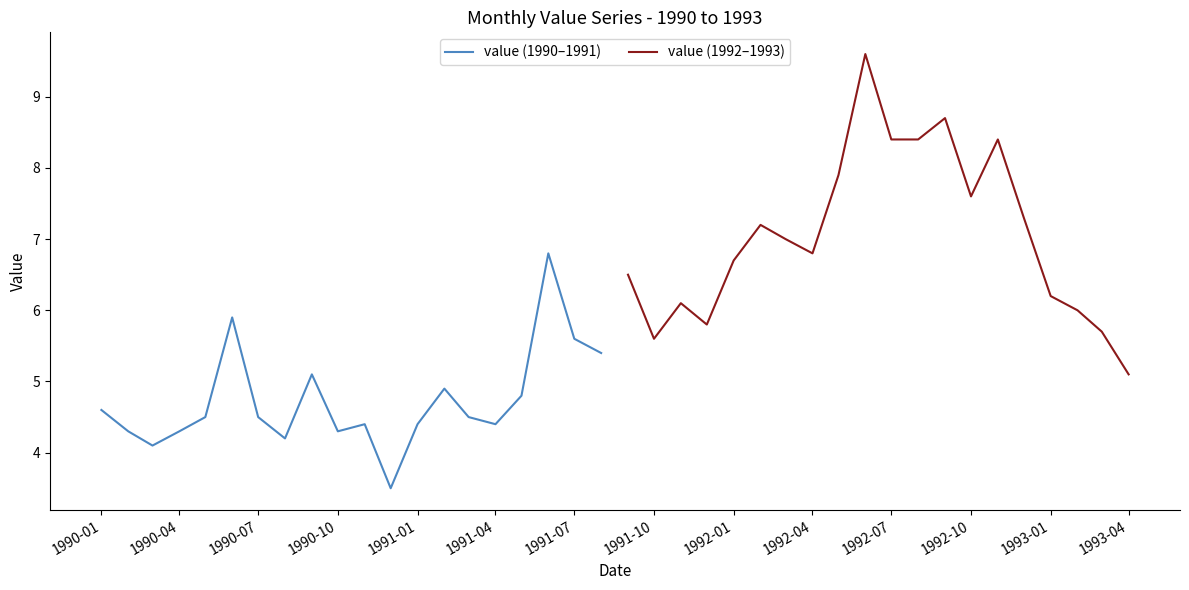

Is it true that value (1990–1991) equals 5.8 at 1991-04?

False